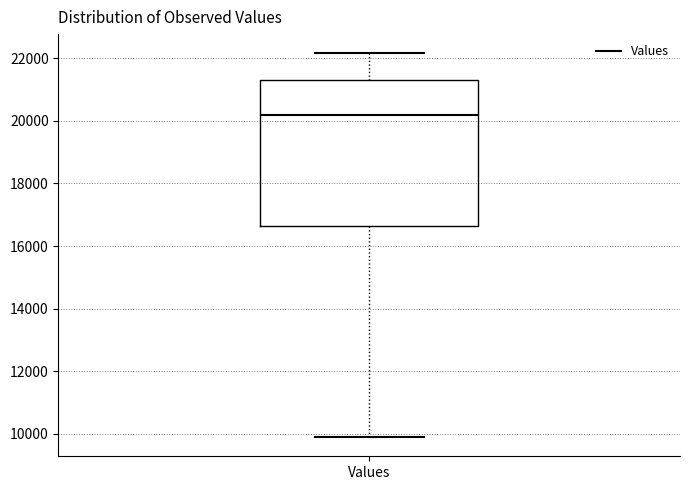

Transcribe this box plot: give where the median line is, the range the box spans, and where the two whiskers end, as read against the y-axis. The values are not printed on the chart, so give them approximately, as read against the axis.

median 20200, box 16600 to 21400, whiskers 9800 to 22200